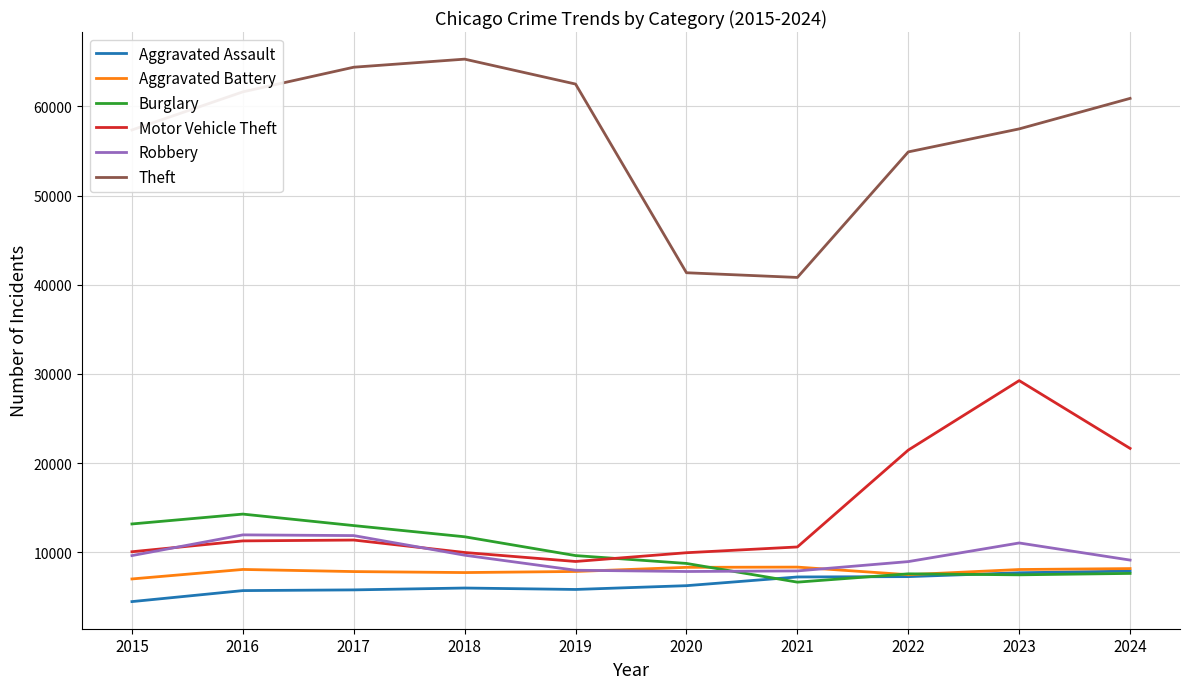

Does the chart display data point markers on the line(s)?

No